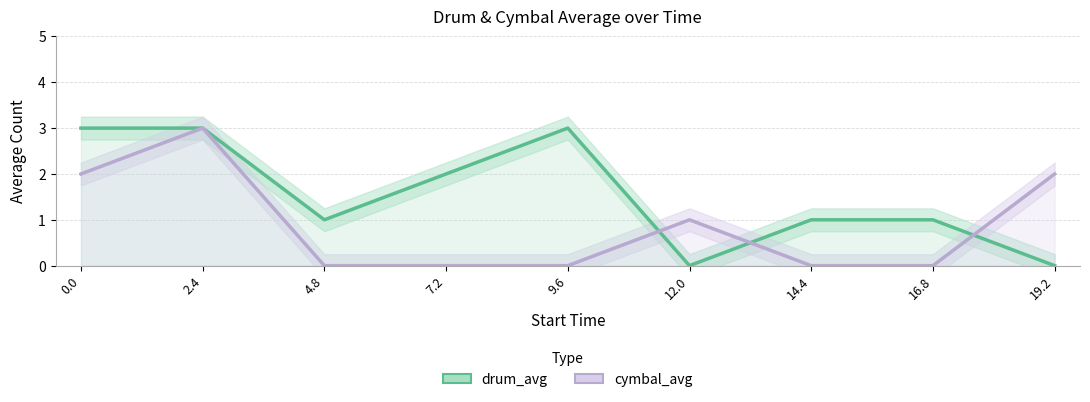

What is the greatest value displayed?

3